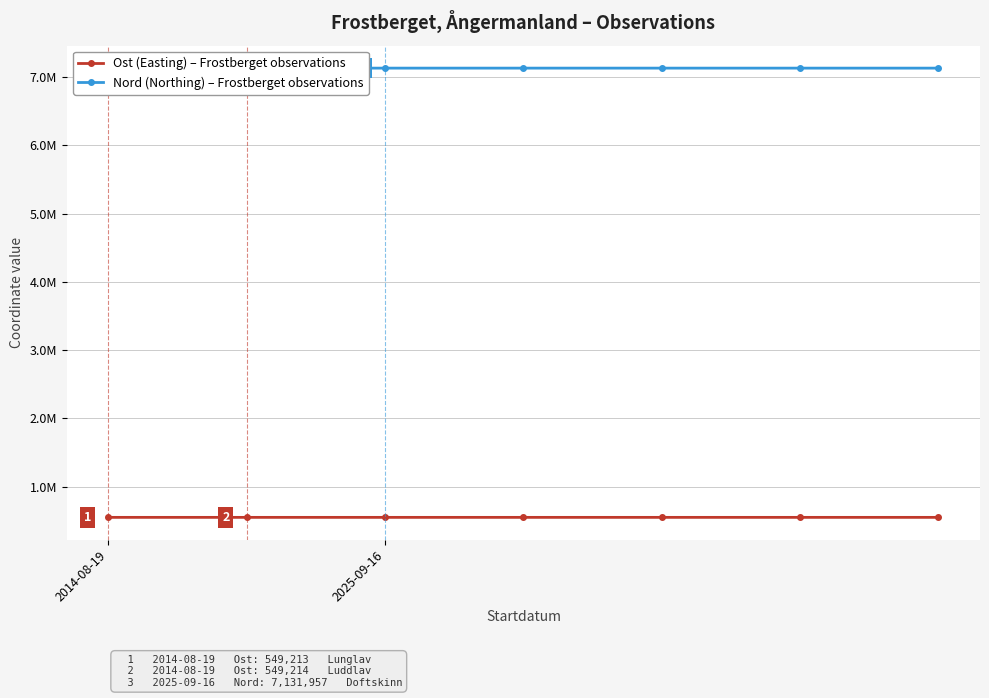

True or false: Nord (Northing) – Frostberget observations and Ost (Easting) – Frostberget observations intersect in this chart.

False